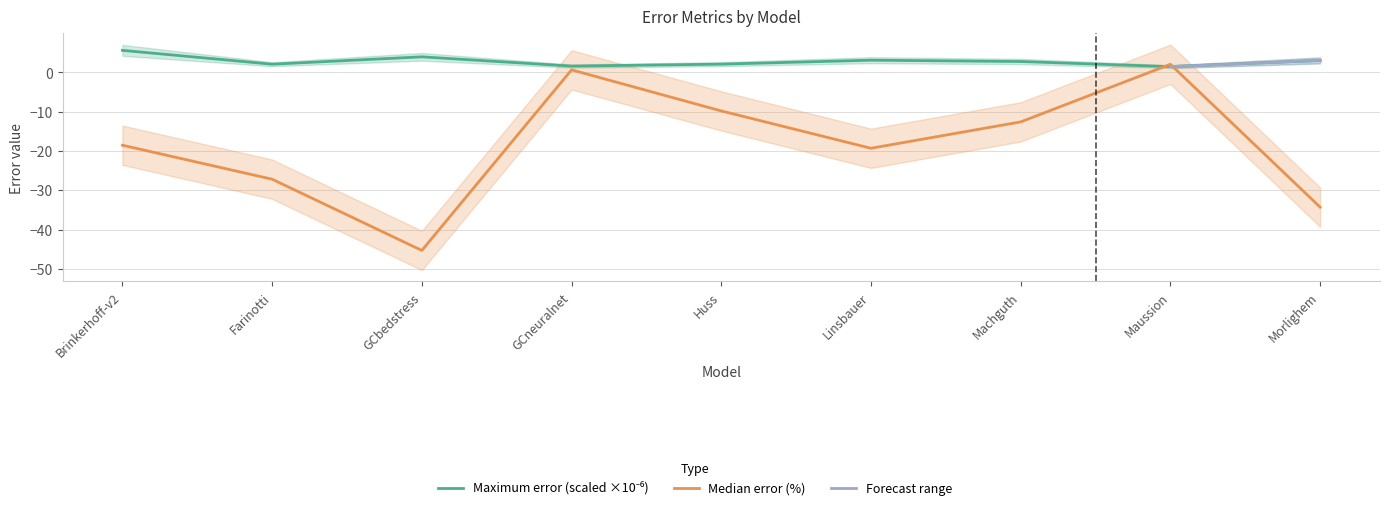

True or false: Maximum error (%) and Median error (%) intersect in this chart.

True